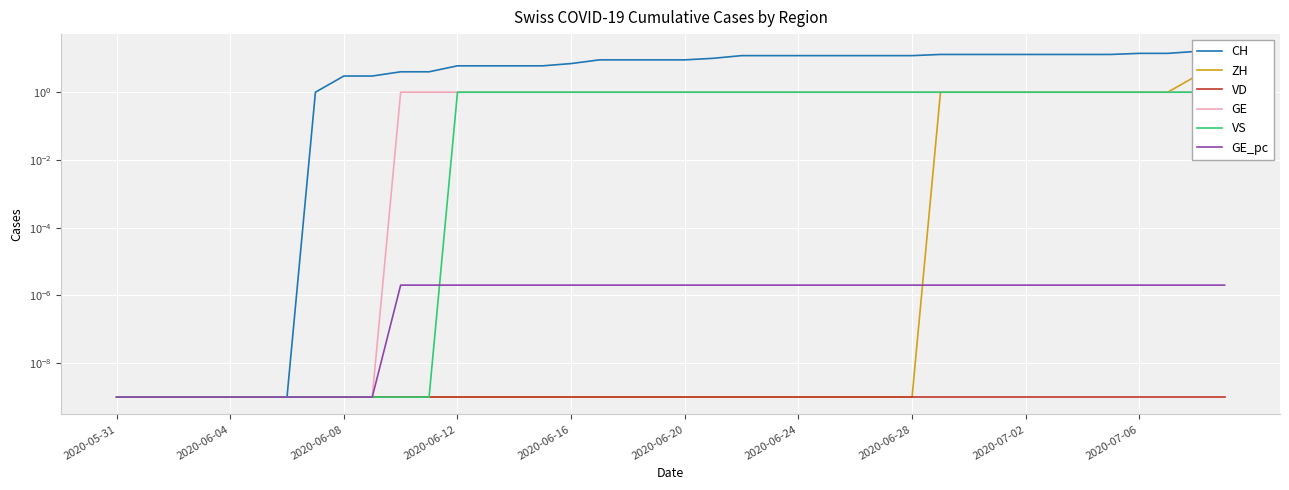

What is the difference between the highest and lowest values at 2020-06-20?

9.0